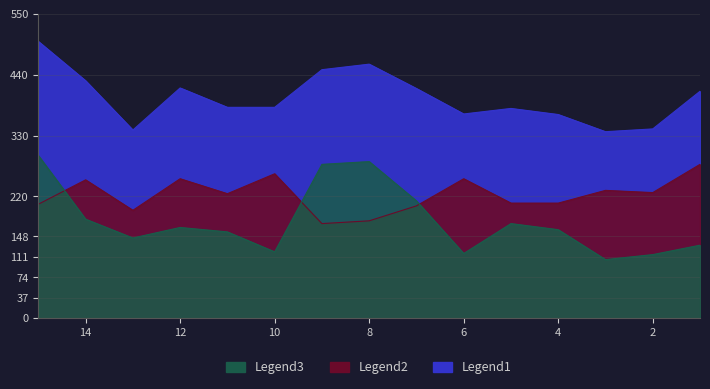

Which series has the widest spread of values?

Legend3